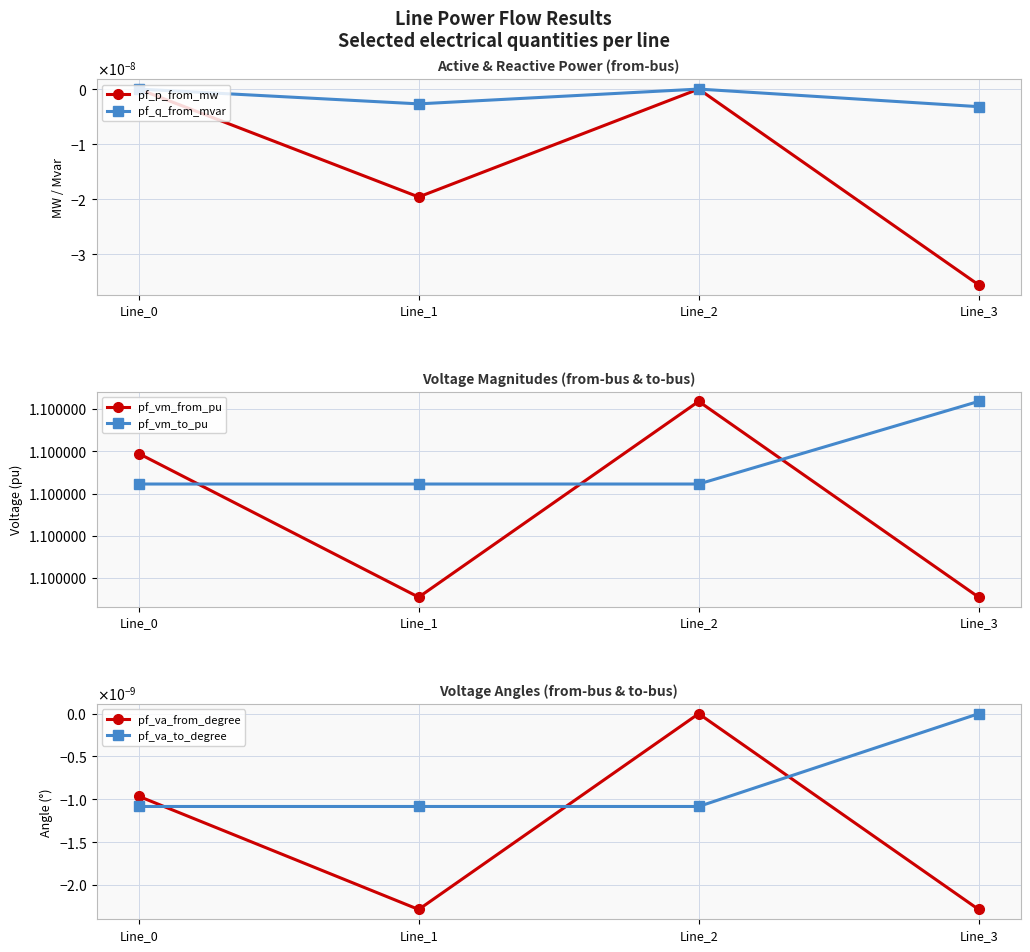

At Line_0, list the series in order from largest to smallest.

pf_vm_from_pu, pf_vm_to_pu, pf_p_from_mw, pf_q_from_mvar, pf_va_from_degree, pf_va_to_degree